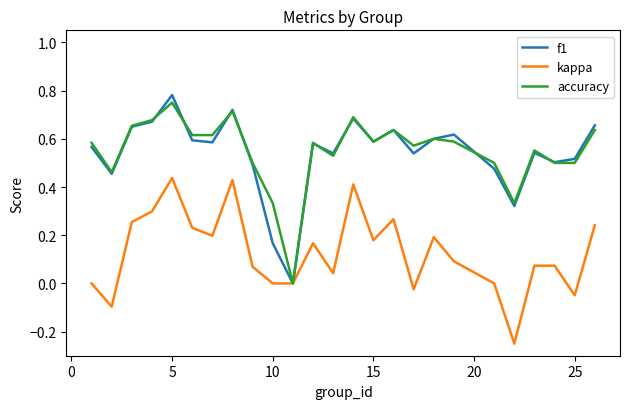

How many lines are shown in the chart?

3